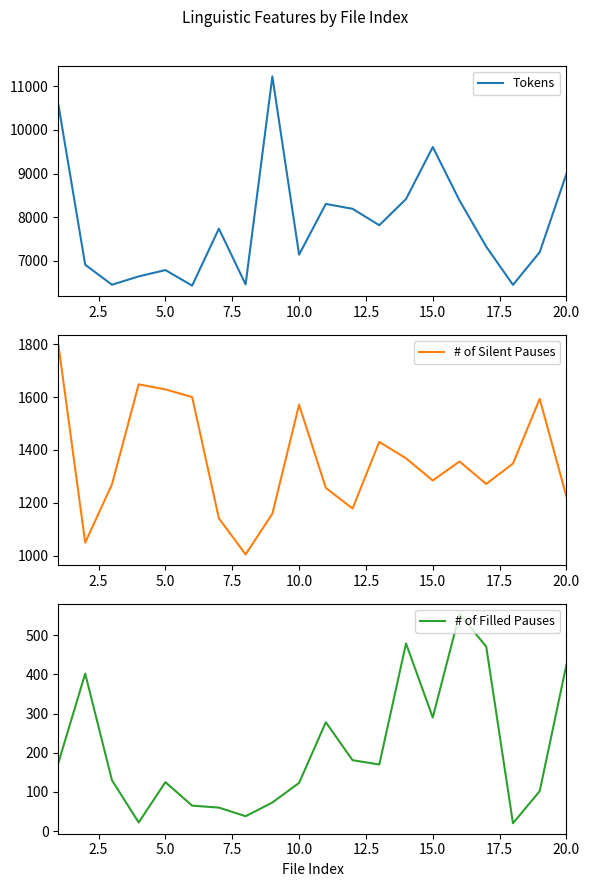

What is the value of the # of Filled Pauses point at the 3rd from the left?

130